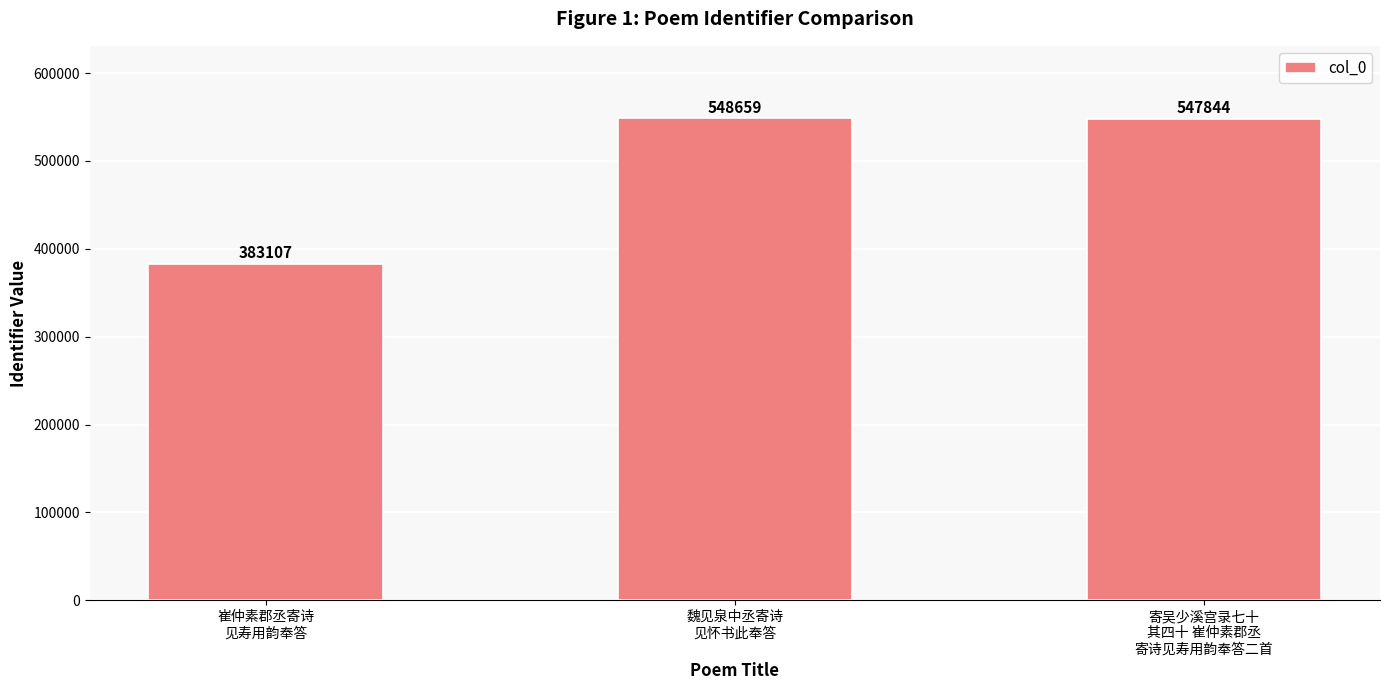

Reading right to left, what are all the values shown in this chart?

547844	548659	383107